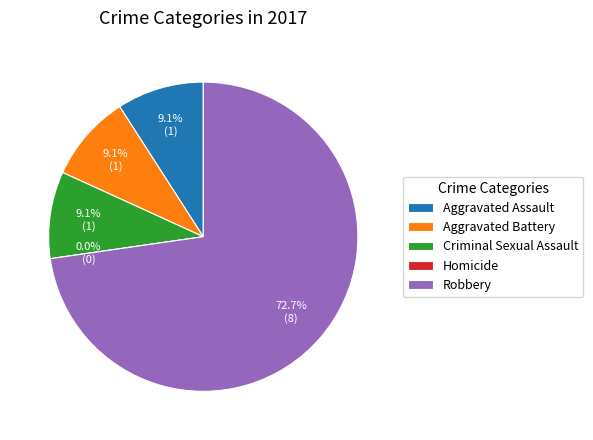

What percentage is NOT represented by Homicide?

100.0%